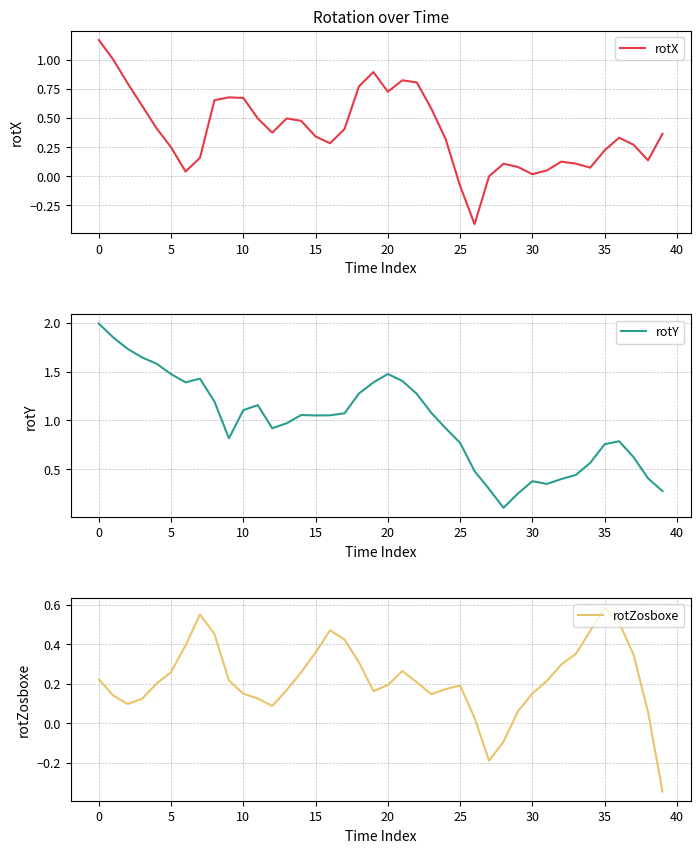

How many distinct data groups are displayed?

3